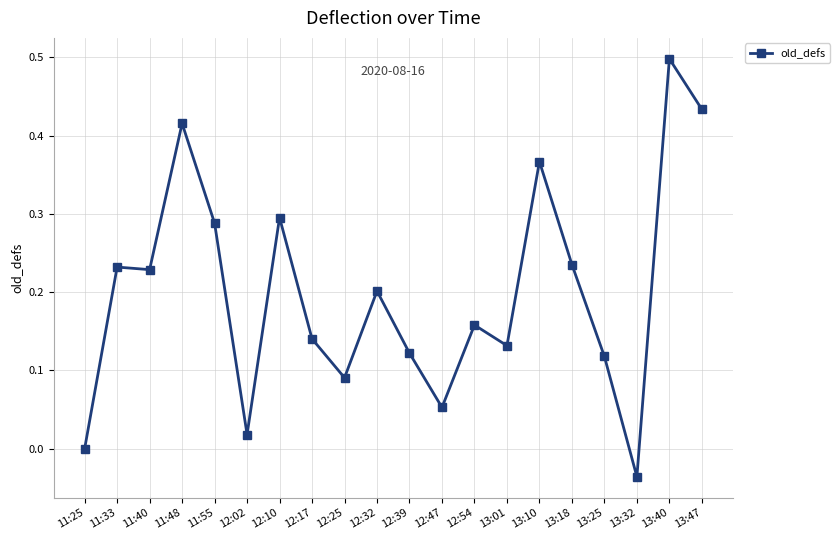

The value at 12:02 is 0.0. True or false?

True